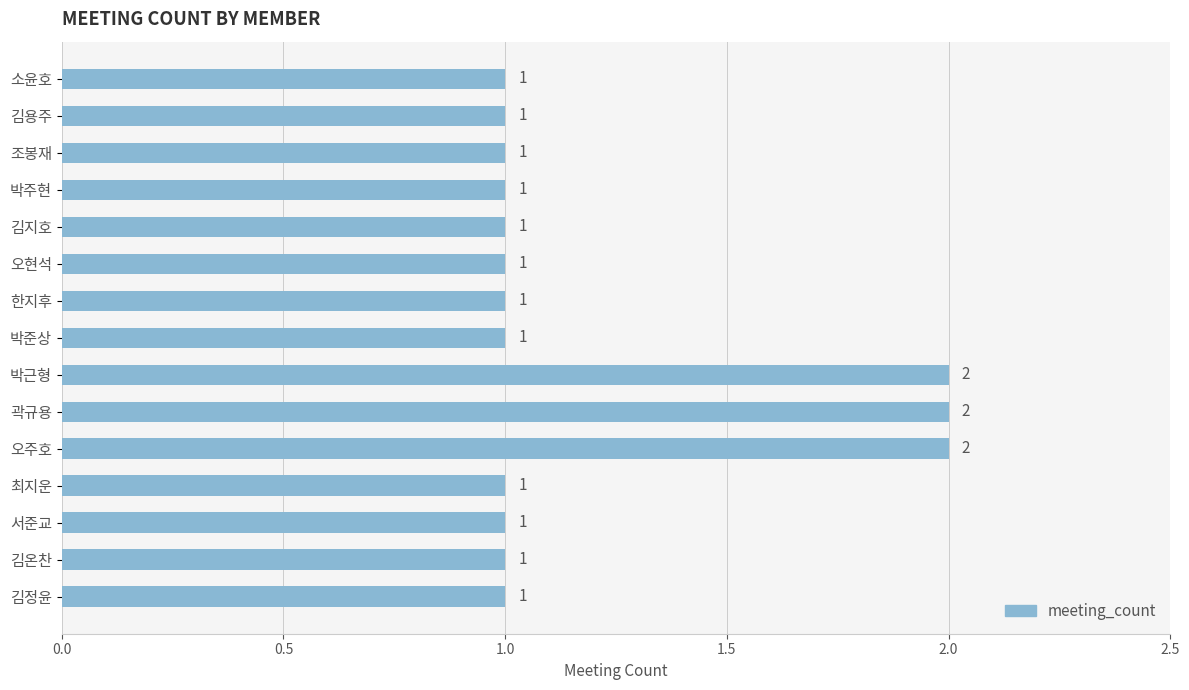

What is the difference between the maximum and second lowest values?

1